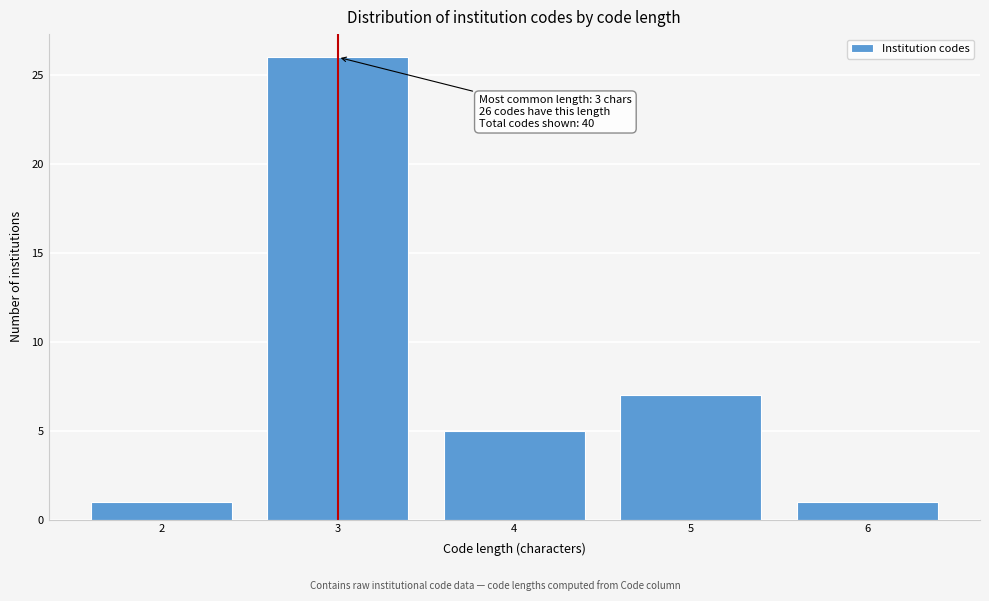

Reading right to left, what are all the values shown in this chart?

1	7	5	26	1